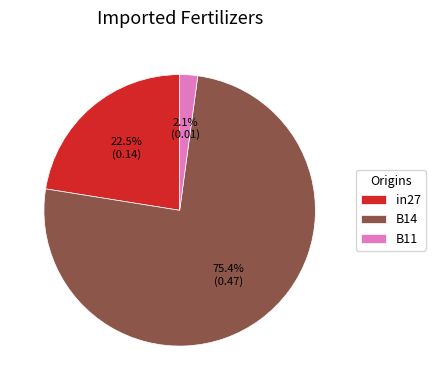

Which slice is the smallest?

B11